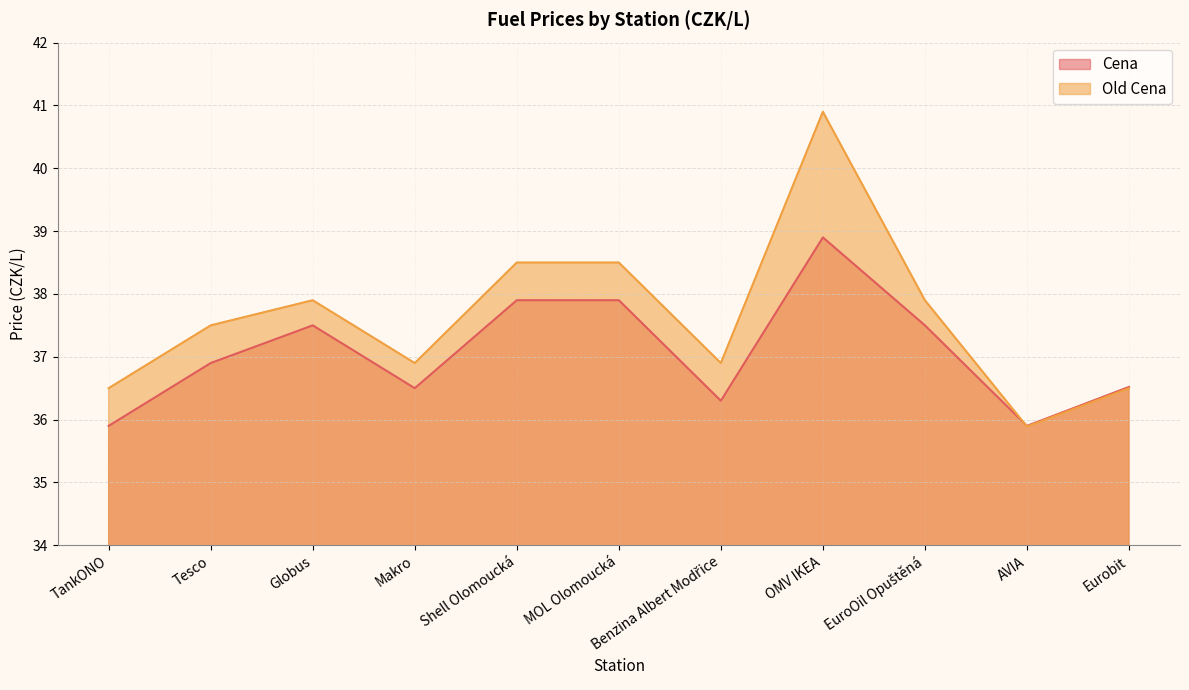

Which series has the largest total across all categories?

Old Cena